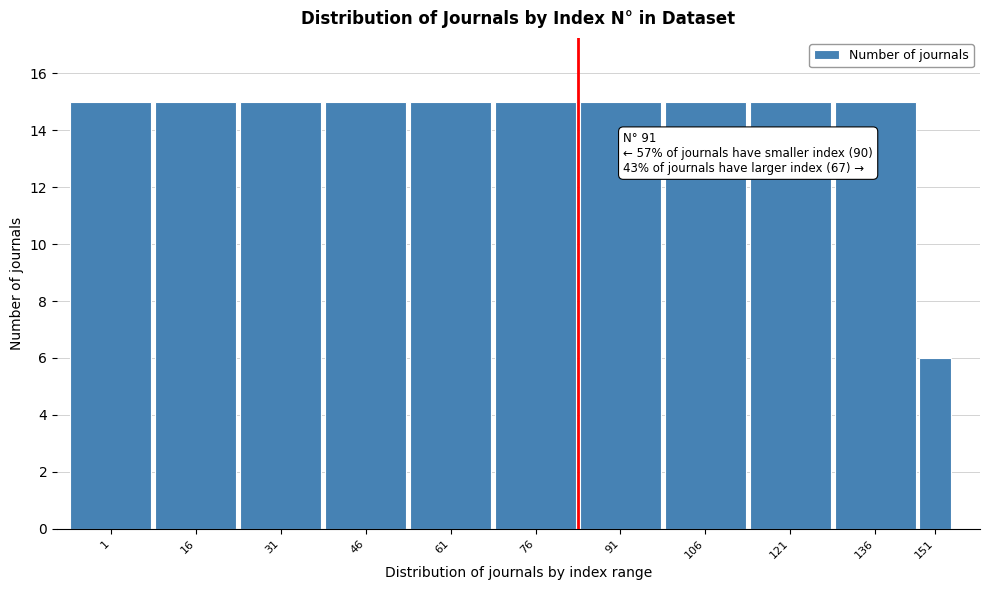

Reading right to left, extract all data points from this chart.

6	15	15	15	15	15	15	15	15	15	15